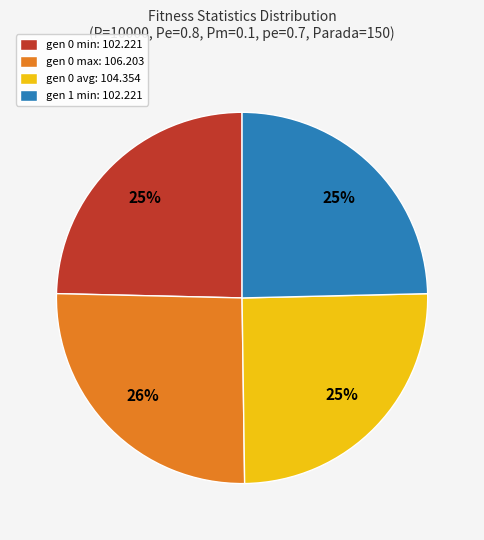

To the nearest percent, what portion does gen 0 max: 106.203 represent?

26%